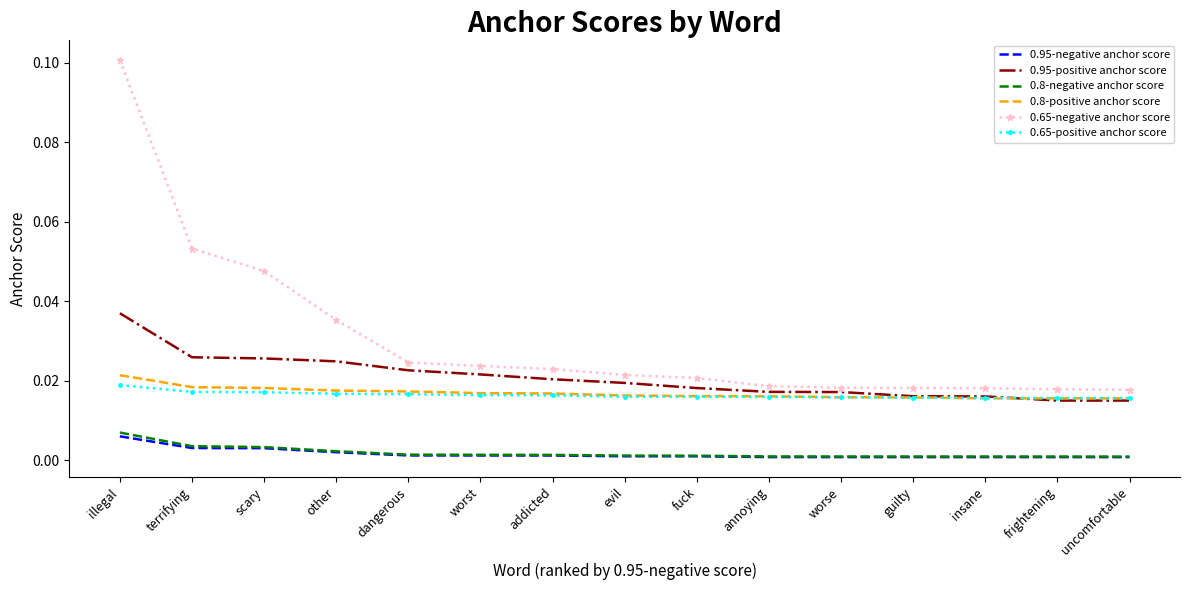

Which series has the largest total across all categories?

0.65-negative anchor score